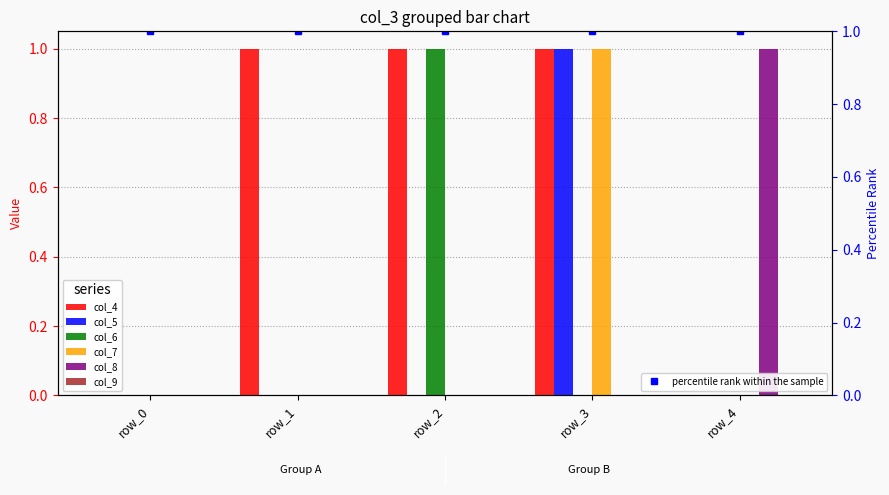

Reading left to right, extract all data points from this chart.

col_4: row_0=0	row_1=1	row_2=1	row_3=1	row_4=0
col_5: row_0=0	row_1=0	row_2=0	row_3=1	row_4=0
col_6: row_0=0	row_1=0	row_2=1	row_3=0	row_4=0
col_7: row_0=0	row_1=0	row_2=0	row_3=1	row_4=0
col_8: row_0=0	row_1=0	row_2=0	row_3=0	row_4=1
col_9: row_0=0	row_1=0	row_2=0	row_3=0	row_4=0